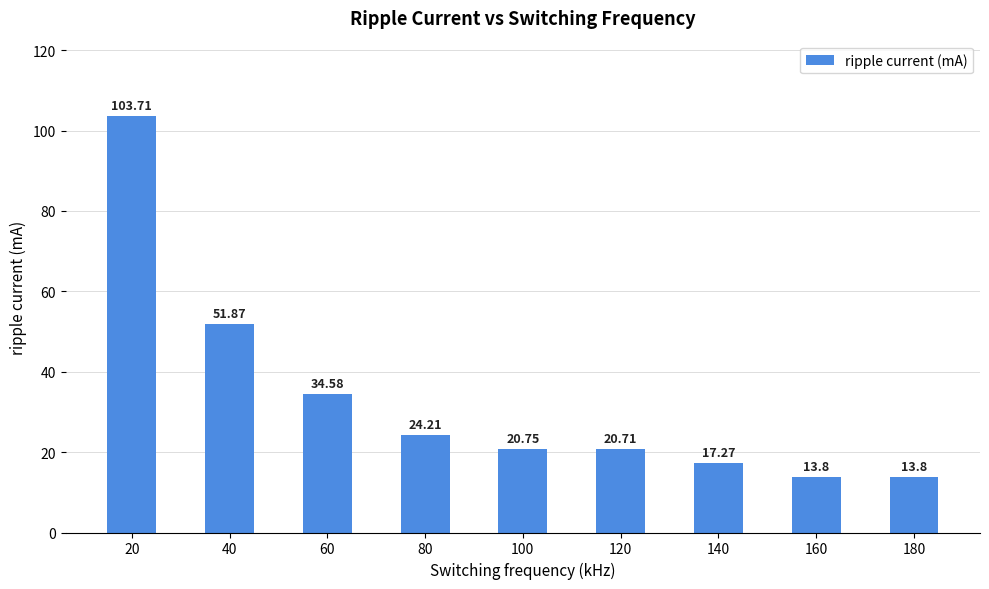

Are the bars horizontal?

No